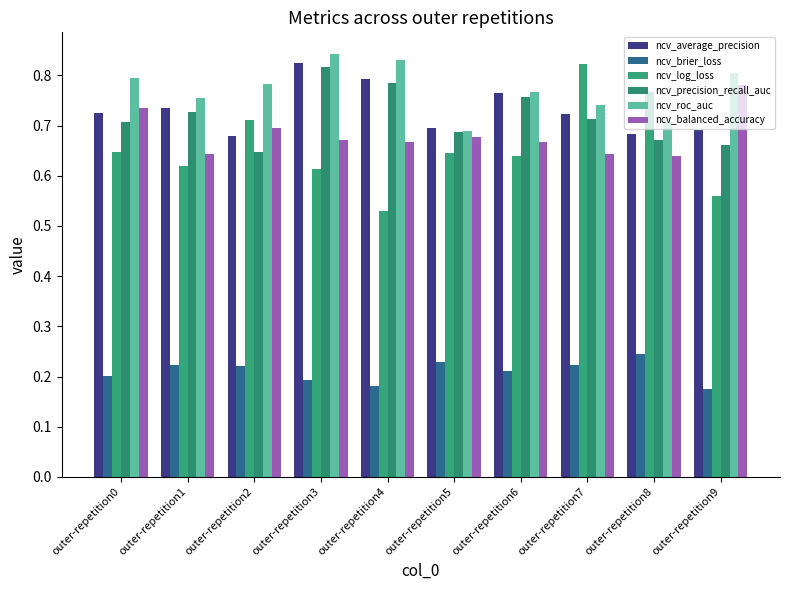

Reading left to right, transcribe all the data shown in this chart.

ncv_average_precision: outer-repetition0=0.7	outer-repetition1=0.7	outer-repetition2=0.7	outer-repetition3=0.8	outer-repetition4=0.8	outer-repetition5=0.7	outer-repetition6=0.8	outer-repetition7=0.7	outer-repetition8=0.7	outer-repetition9=0.7
ncv_brier_loss: outer-repetition0=0.2	outer-repetition1=0.2	outer-repetition2=0.2	outer-repetition3=0.2	outer-repetition4=0.2	outer-repetition5=0.2	outer-repetition6=0.2	outer-repetition7=0.2	outer-repetition8=0.2	outer-repetition9=0.2
ncv_log_loss: outer-repetition0=0.6	outer-repetition1=0.6	outer-repetition2=0.7	outer-repetition3=0.6	outer-repetition4=0.5	outer-repetition5=0.6	outer-repetition6=0.6	outer-repetition7=0.8	outer-repetition8=0.8	outer-repetition9=0.6
ncv_precision_recall_auc: outer-repetition0=0.7	outer-repetition1=0.7	outer-repetition2=0.6	outer-repetition3=0.8	outer-repetition4=0.8	outer-repetition5=0.7	outer-repetition6=0.8	outer-repetition7=0.7	outer-repetition8=0.7	outer-repetition9=0.7
ncv_roc_auc: outer-repetition0=0.8	outer-repetition1=0.8	outer-repetition2=0.8	outer-repetition3=0.8	outer-repetition4=0.8	outer-repetition5=0.7	outer-repetition6=0.8	outer-repetition7=0.7	outer-repetition8=0.7	outer-repetition9=0.8
ncv_balanced_accuracy: outer-repetition0=0.7	outer-repetition1=0.6	outer-repetition2=0.7	outer-repetition3=0.7	outer-repetition4=0.7	outer-repetition5=0.7	outer-repetition6=0.7	outer-repetition7=0.6	outer-repetition8=0.6	outer-repetition9=0.8